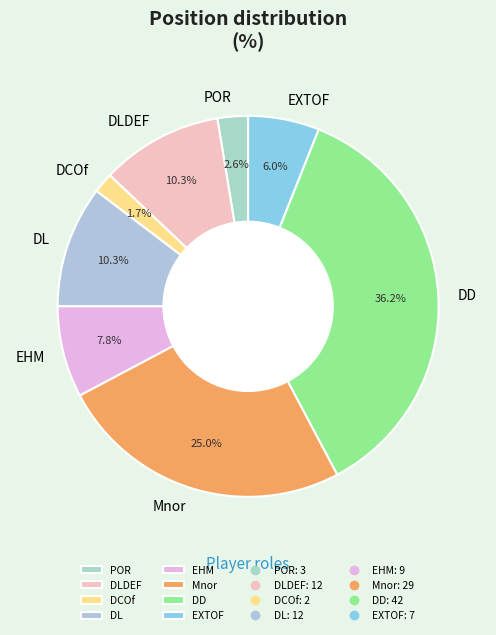

Approximately how many times larger is the value at Mnor compared to EHM?

3.2